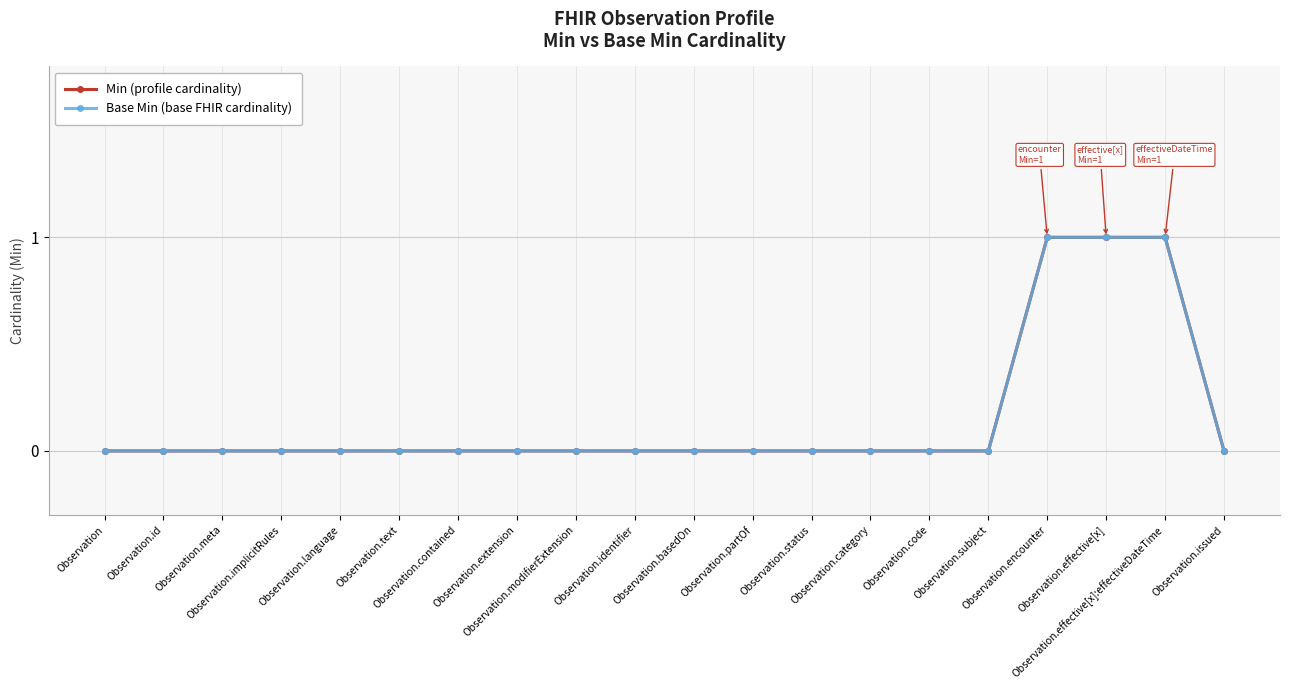

Reading right to left, extract all data points from this chart.

Min (profile cardinality): 0	1	1	1	0	0	0	0	0	0	0	0	0	0	0	0	0	0	0	0
Base Min (base FHIR cardinality): 0	1	1	1	0	0	0	0	0	0	0	0	0	0	0	0	0	0	0	0